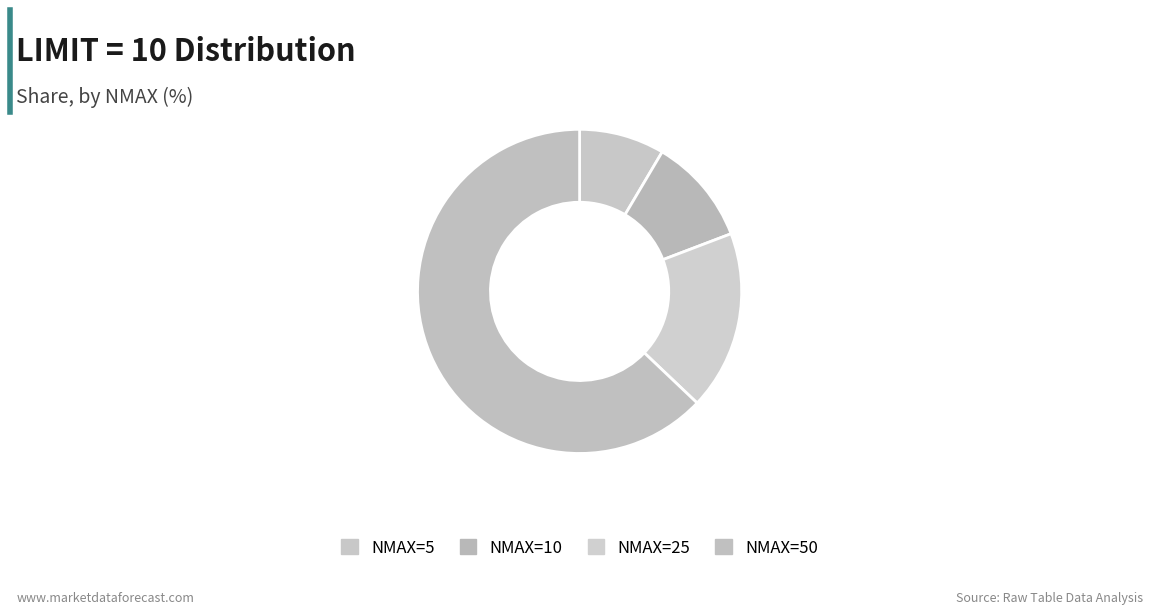

How many segments does this pie chart have?

4